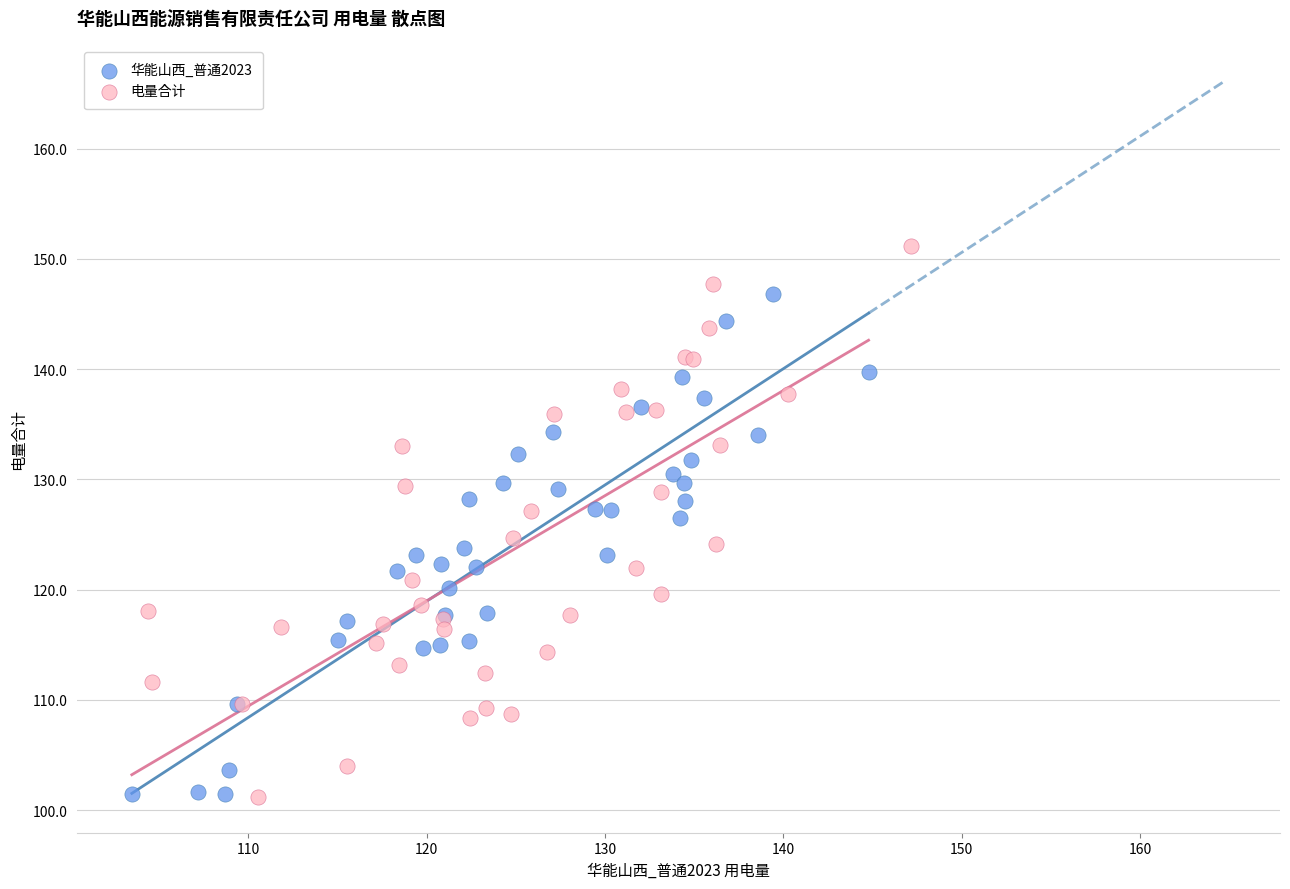

What are all the series names shown in the legend?

华能山西_普通2023, 电量合计